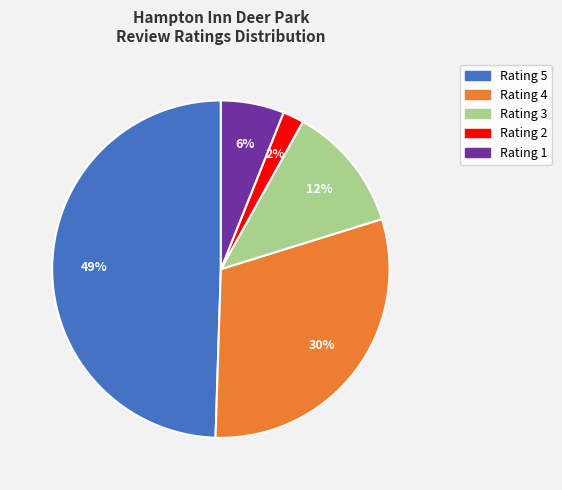

How many slices are in this pie chart?

5